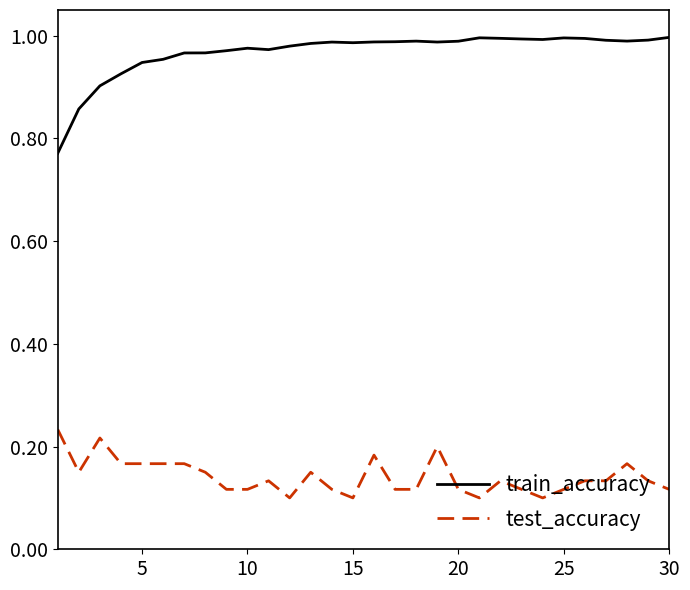

True or false: train_accuracy and test_accuracy intersect in this chart.

False